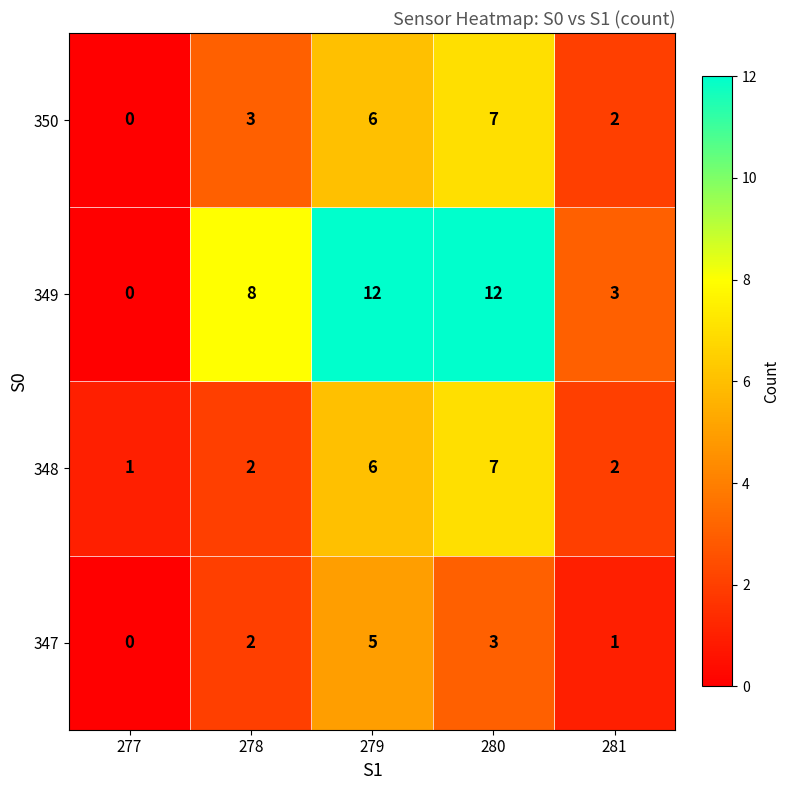

Count the number of data series in this chart.

4